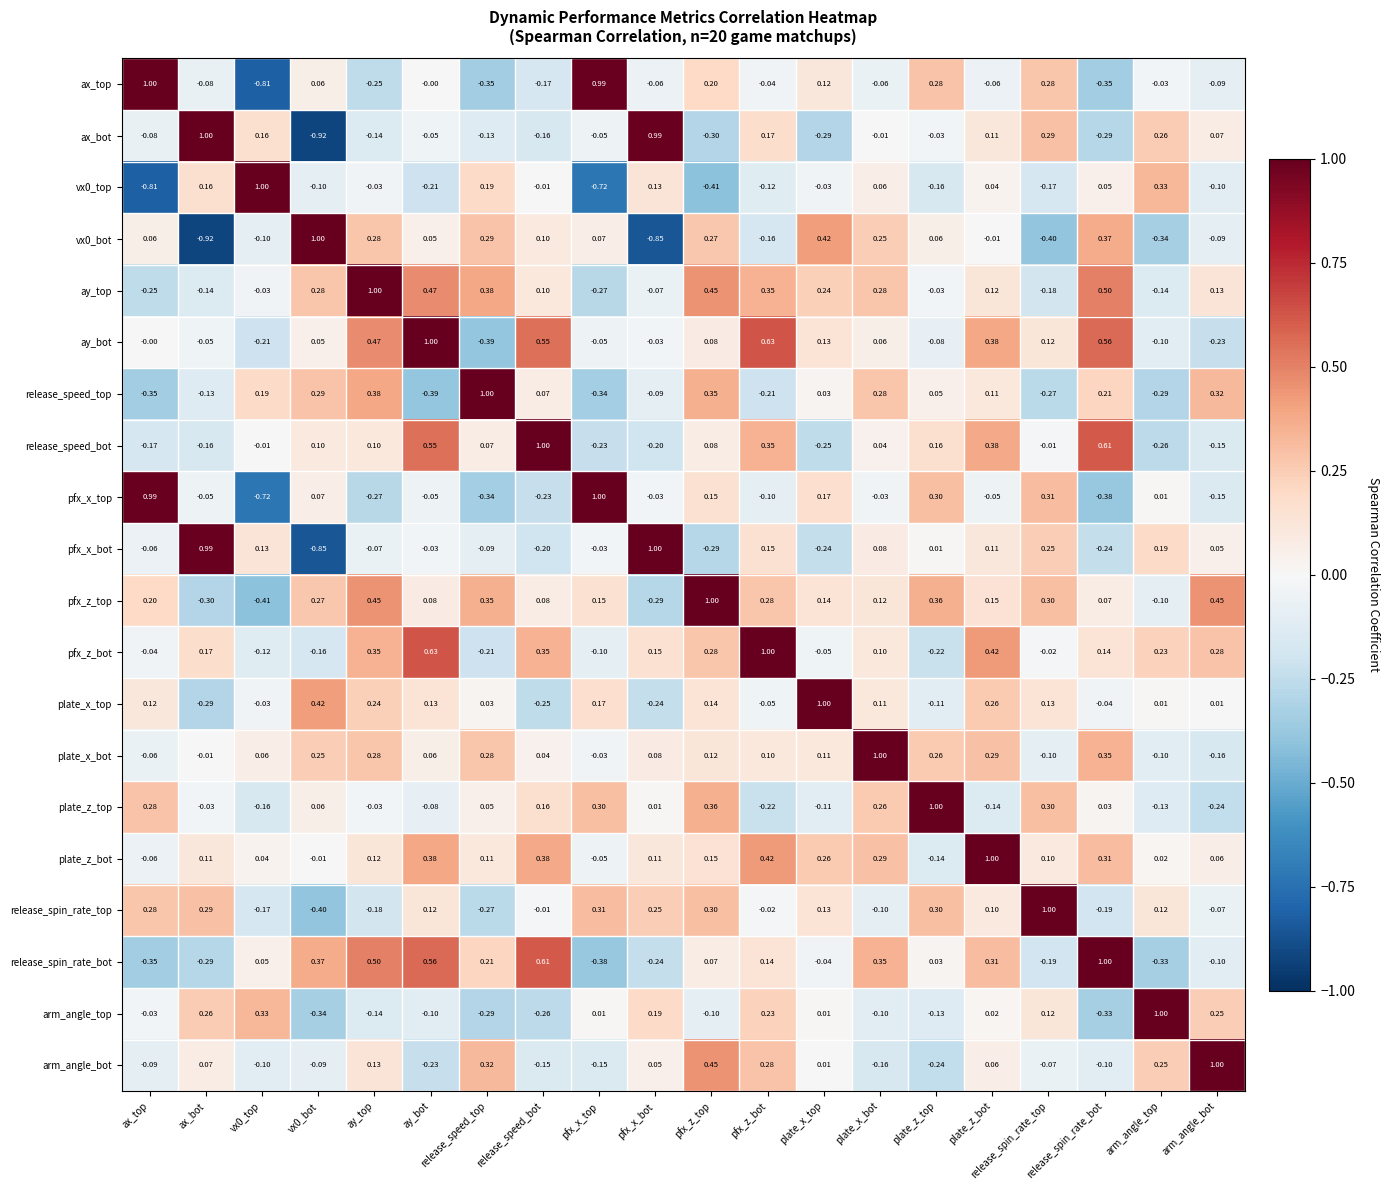

At which category is the sum across all series the highest?

plate_z_bot